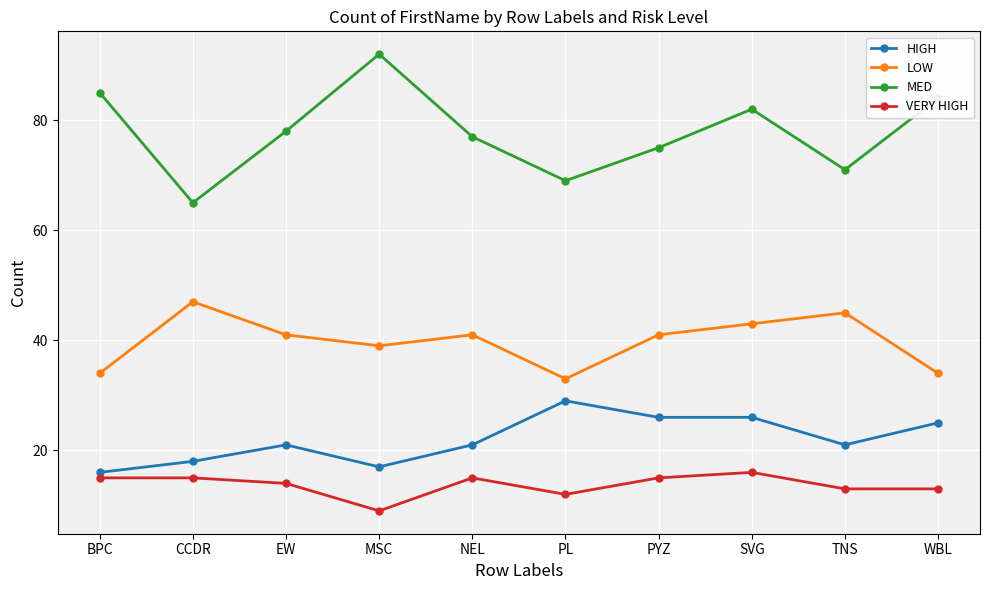

The value of VERY HIGH at CCDR is 21. True or false?

False